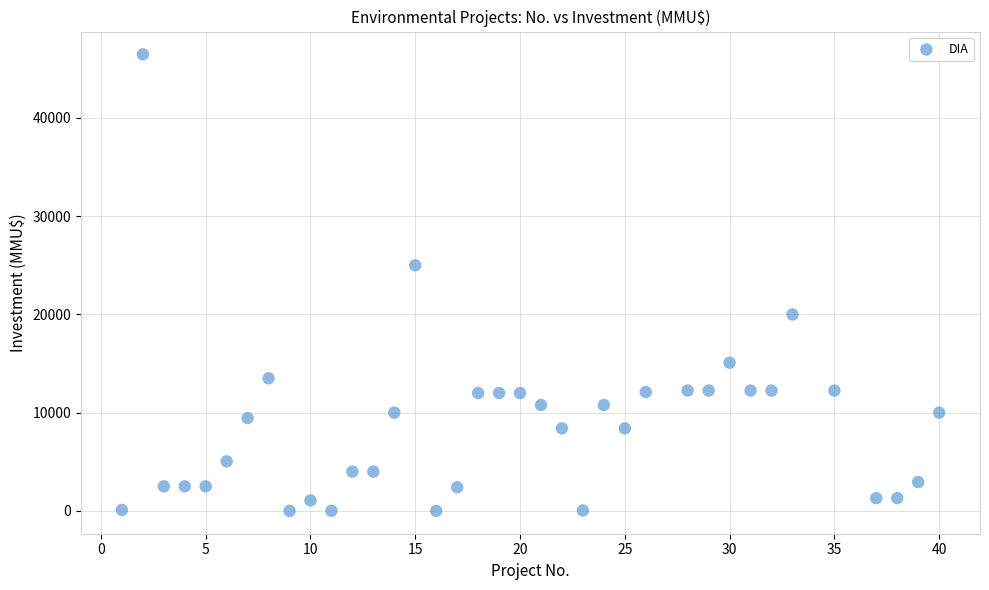

What Y value in the scatter plot is closest to 23235?

25000